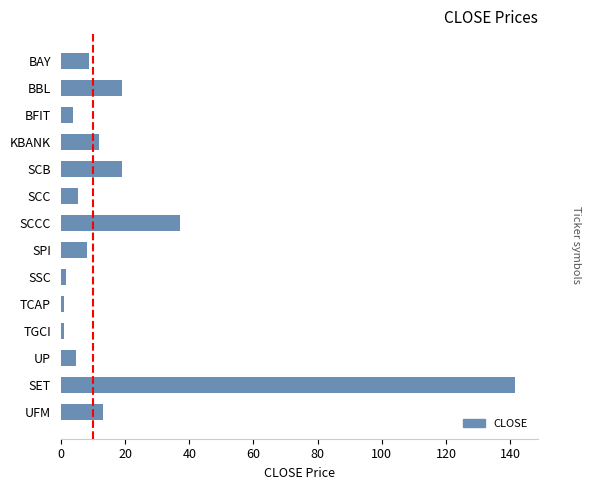

What is the maximum value shown in the chart?

141.5